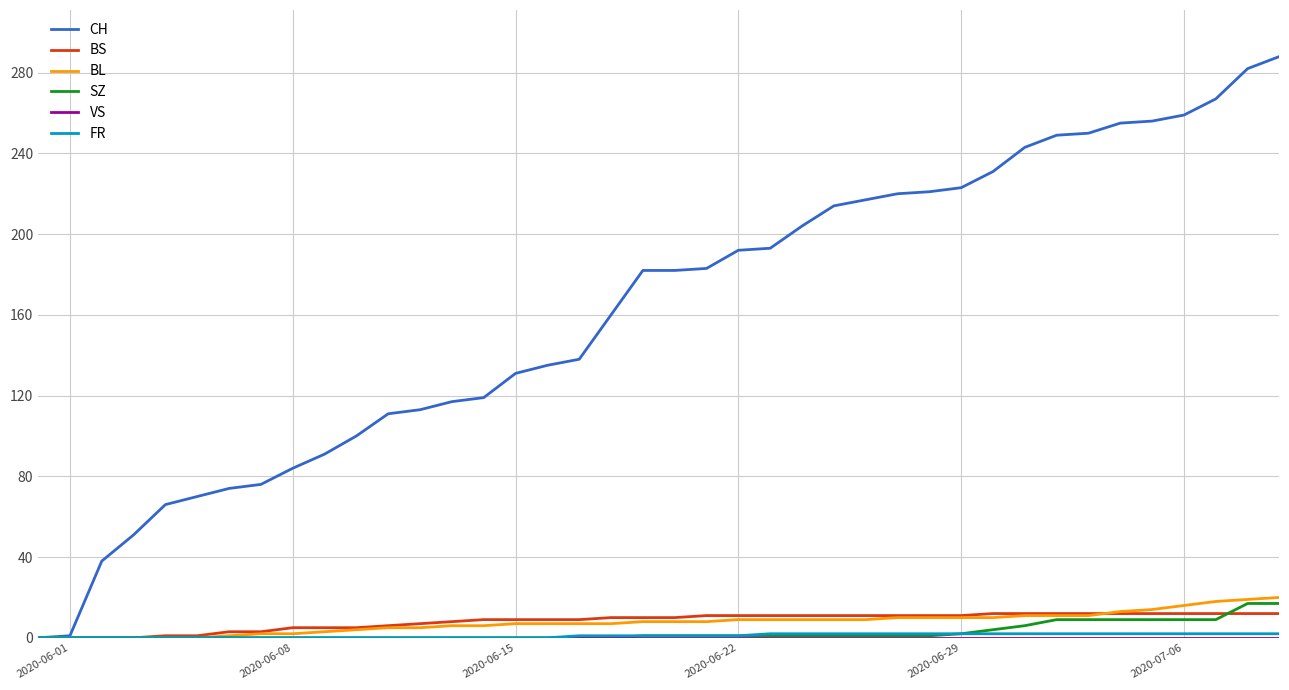

Which series has the largest total across all categories?

CH